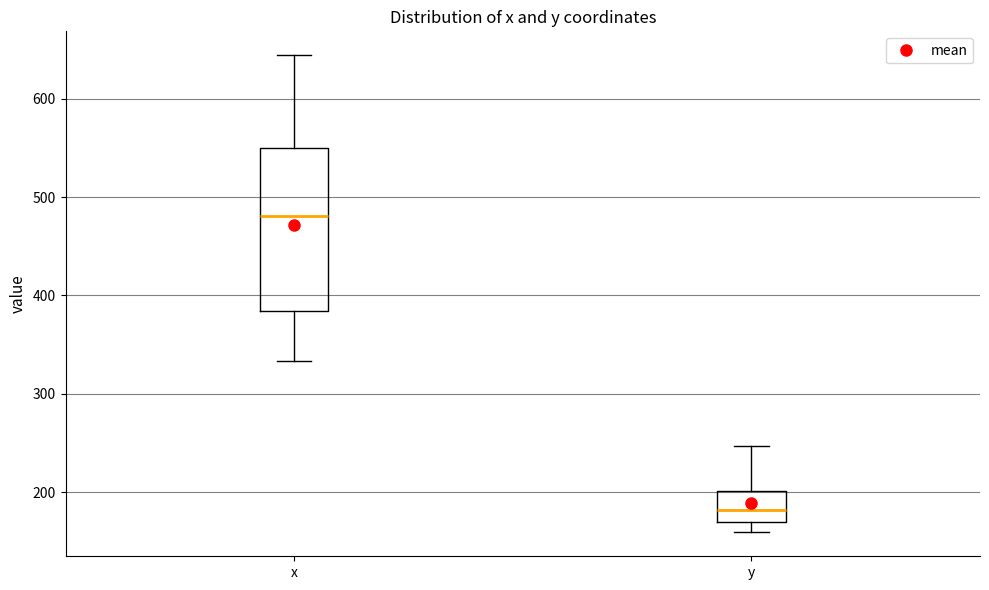

Comparing the boxes themselves (not the whiskers), which one is the tallest?

x